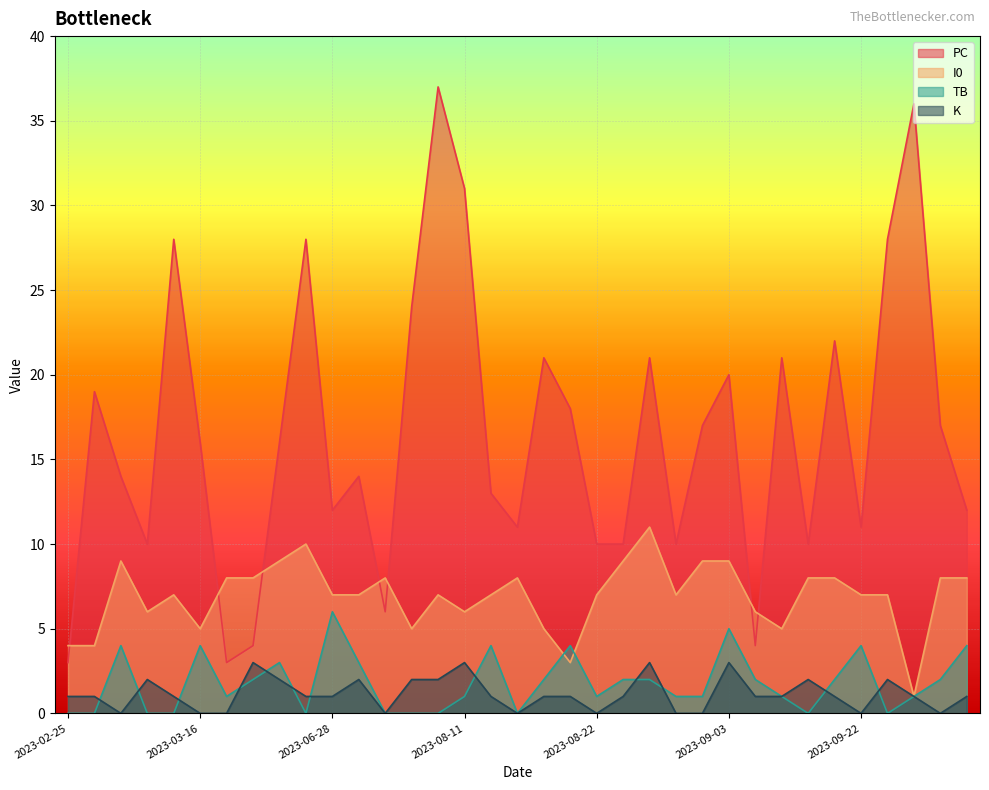

What is the approximate value of K at 2023-03-24?

3